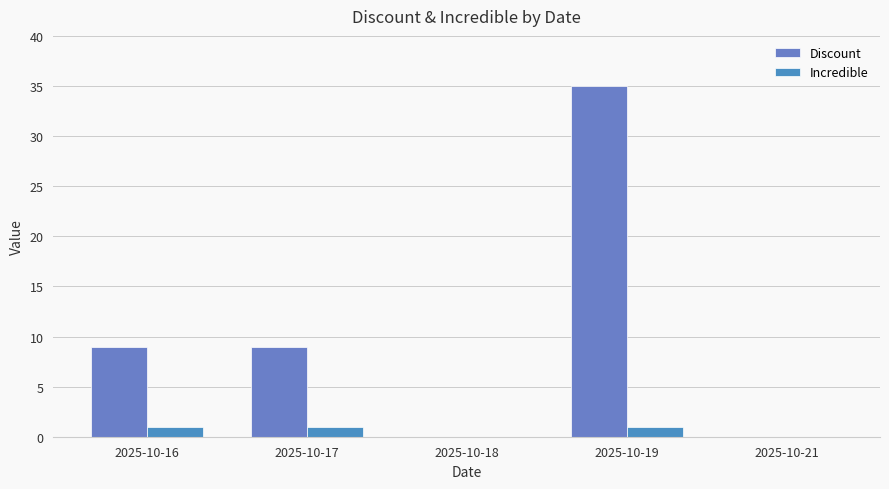

Which label corresponds to the smallest value in the chart?

2025-10-18